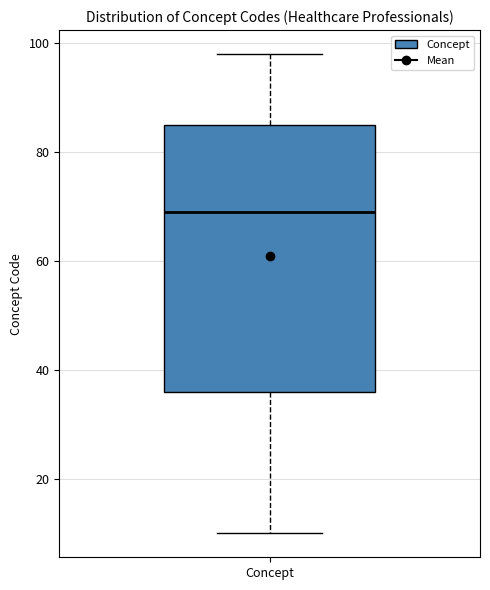

Where is the upper edge of the box for Concept on the y-axis? The values are not printed on the chart, so give them approximately, as read against the axis.

86